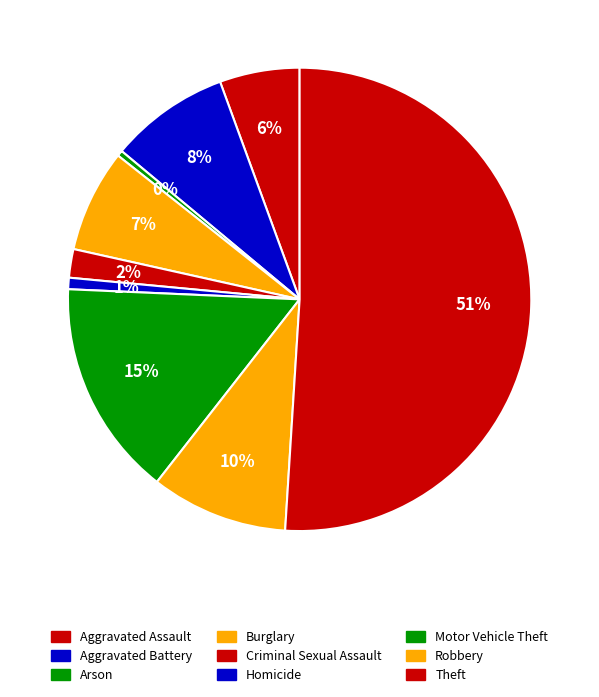

Count the number of slices in the pie.

9